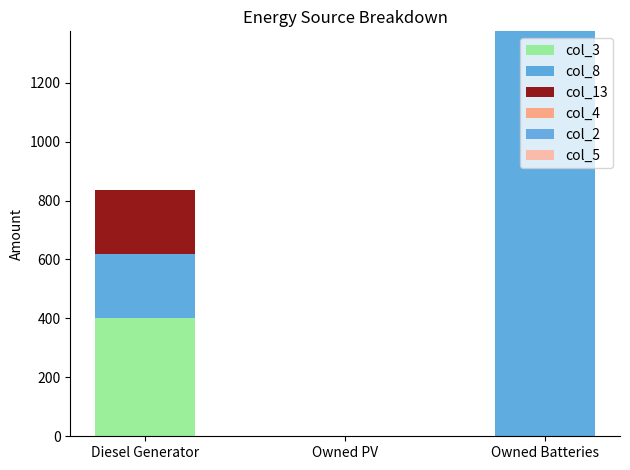

What is the difference between the col_3 values at Owned PV and Diesel Generator?

400